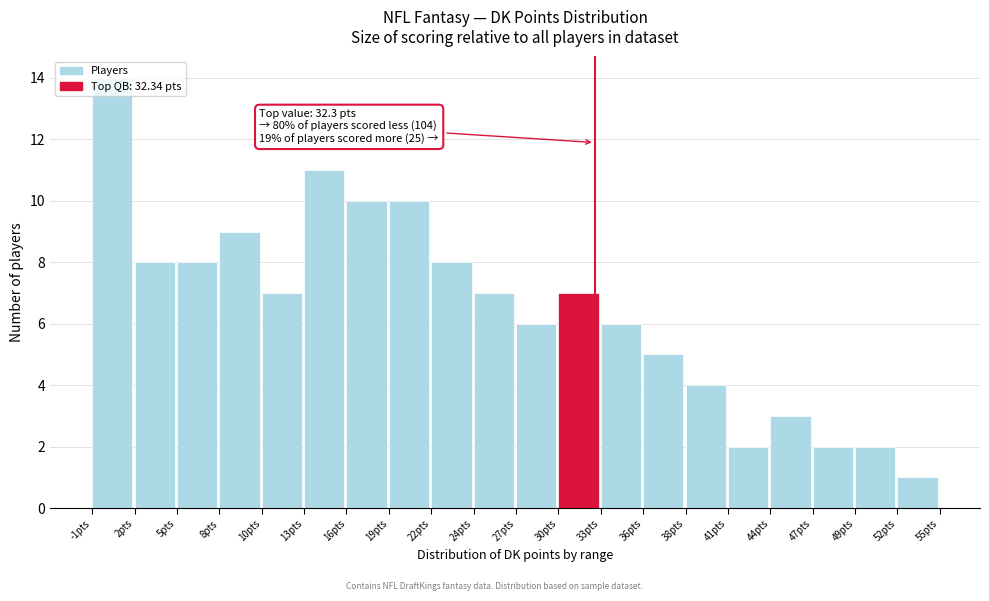

Which range on the x-axis has the tallest bar?

-0.5 to 2.0